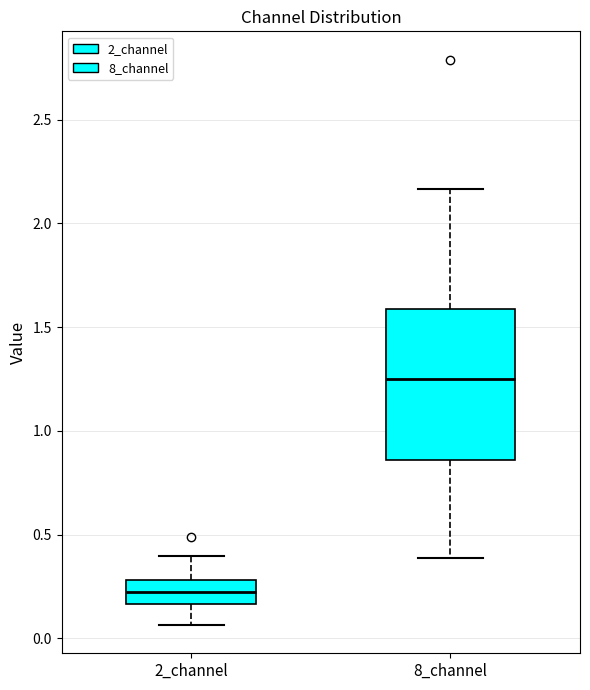

Where is the upper edge of the box for 8_channel on the y-axis? The values are not printed on the chart, so give them approximately, as read against the axis.

1.60